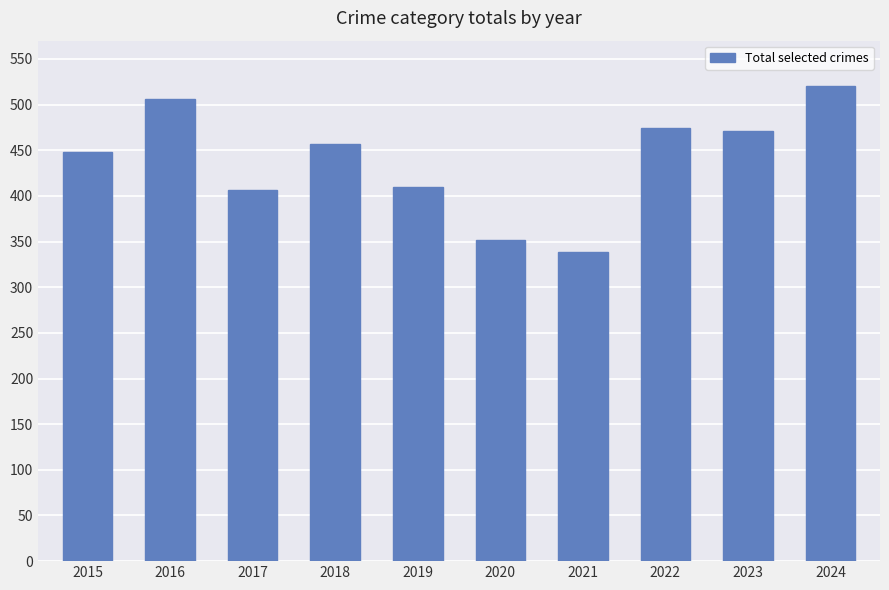

Read the value at 2023, to the nearest 10.

470